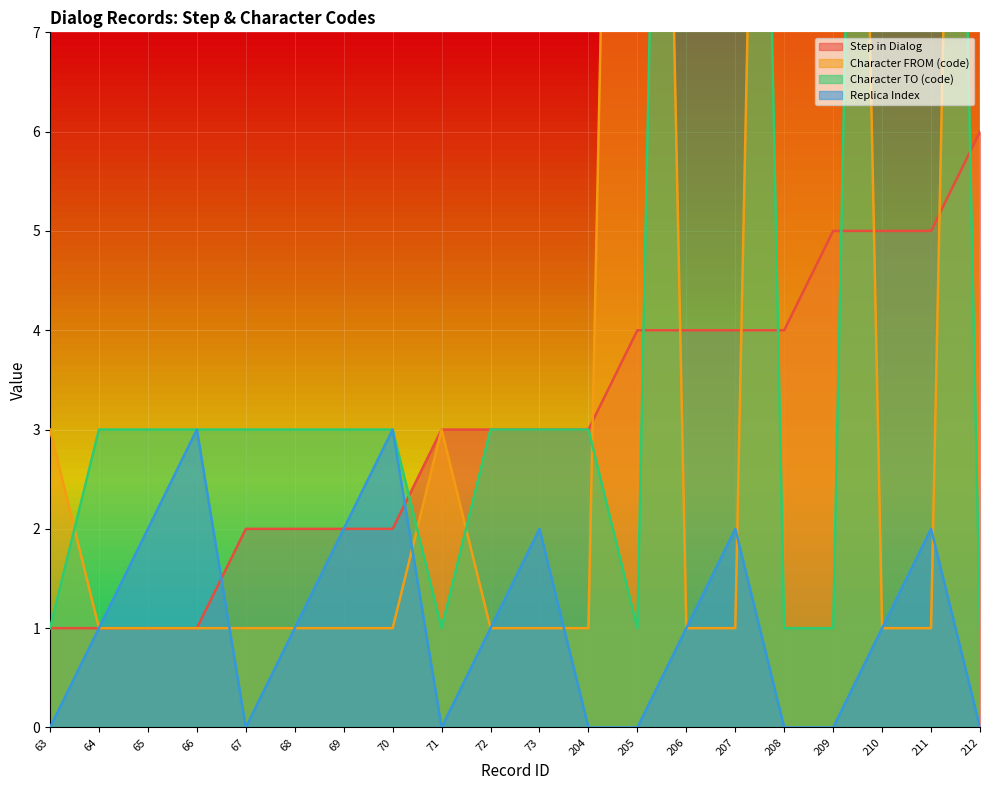

Reading left to right, list all the values displayed in this chart.

Step in Dialog: 1	1	1	1	2	2	2	2	3	3	3	3	4	4	4	4	5	5	5	6
Character FROM (code): 3	1	1	1	1	1	1	1	3	1	1	1	25	1	1	25	25	1	1	25
Character TO (code): 1	3	3	3	3	3	3	3	1	3	3	3	1	25	25	1	1	25	25	1
Replica Index: 0	1	2	3	0	1	2	3	0	1	2	0	0	1	2	0	0	1	2	0